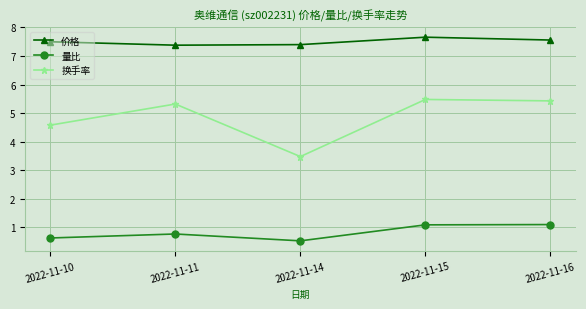

True or false: 价格 and 换手率 cross at least once.

False